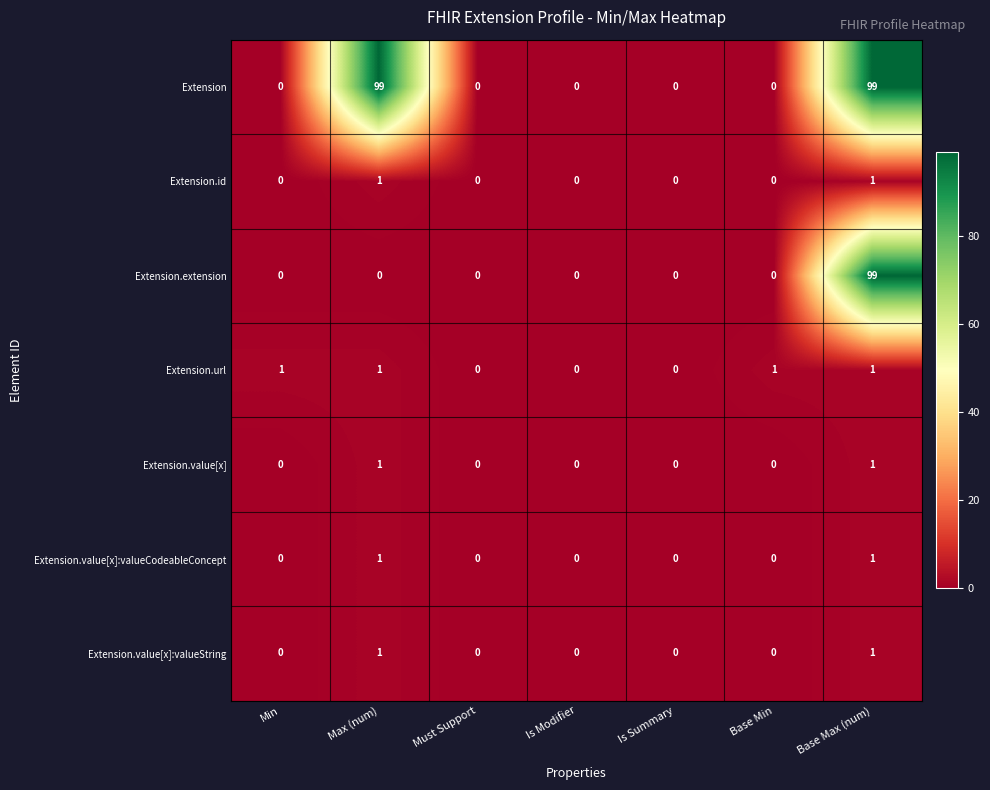

Which series changed the most between Max (num) and Base Min?

Extension